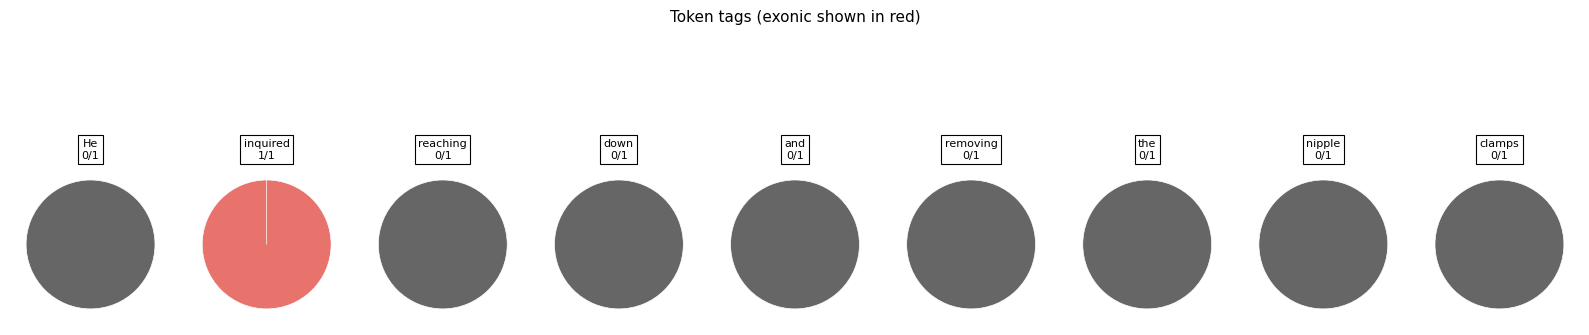

Which series has the widest spread of values?

exonic